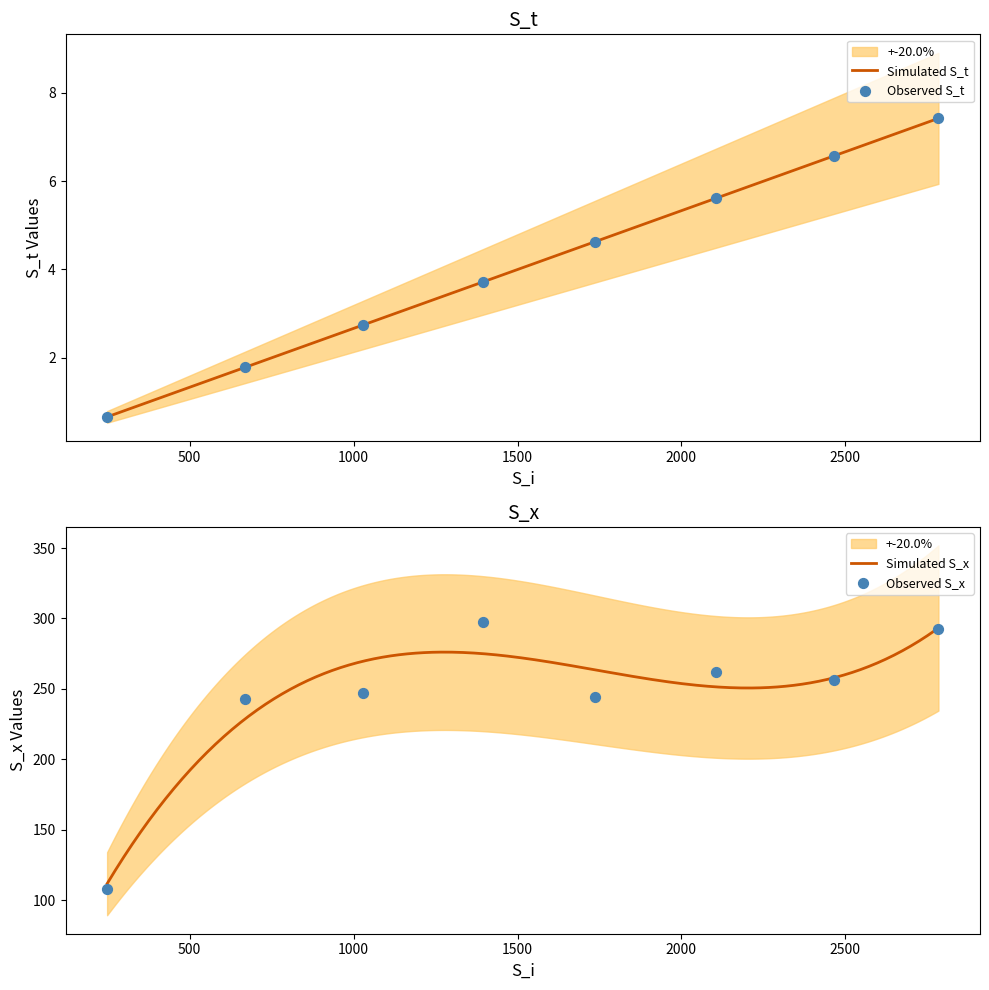

At which category is the sum across all series the highest?

1396